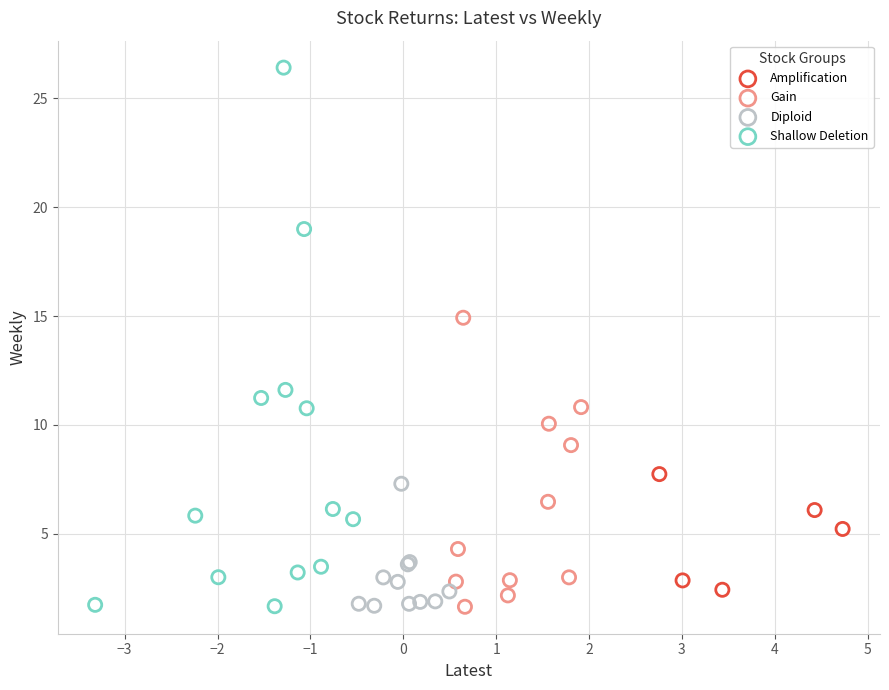

Which series has the largest Y range (max minus min)?

Shallow Deletion